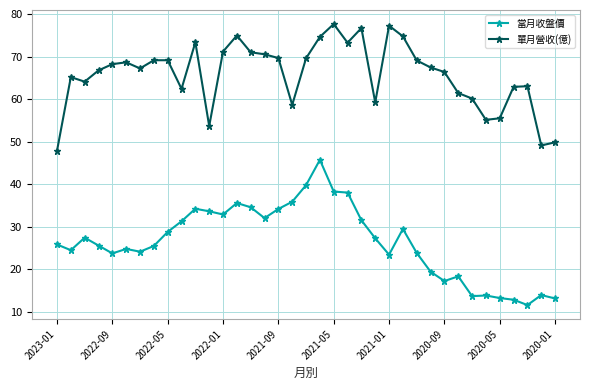

What is the sum of all 當月收盤價 values?

978.0